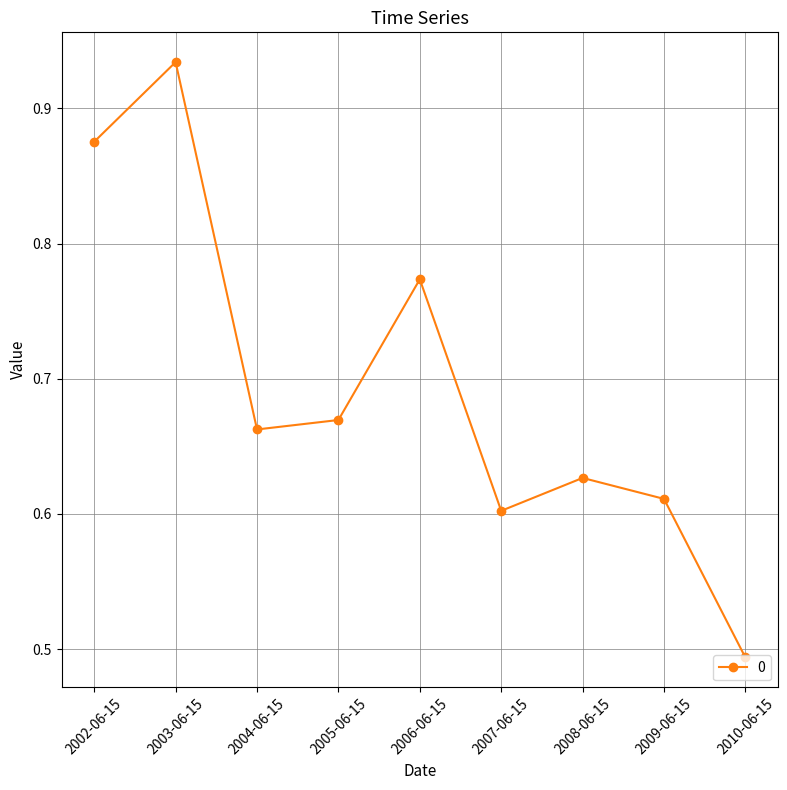

Which category has the highest value across all series?

2003-06-15